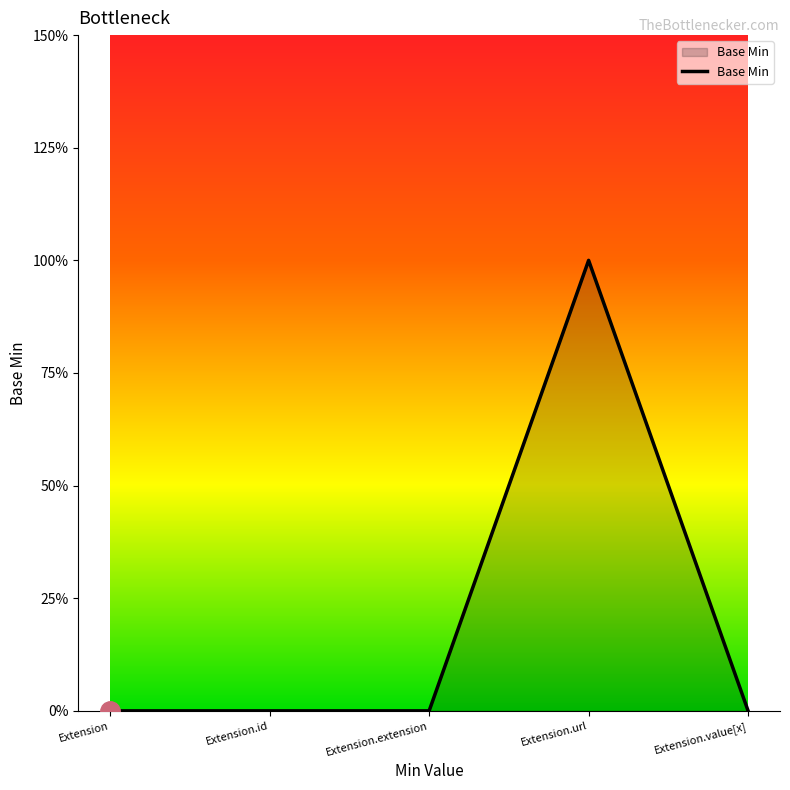

Rank the categories by value from highest to lowest.

Extension.url, Extension, Extension.id, Extension.extension, Extension.value[x]